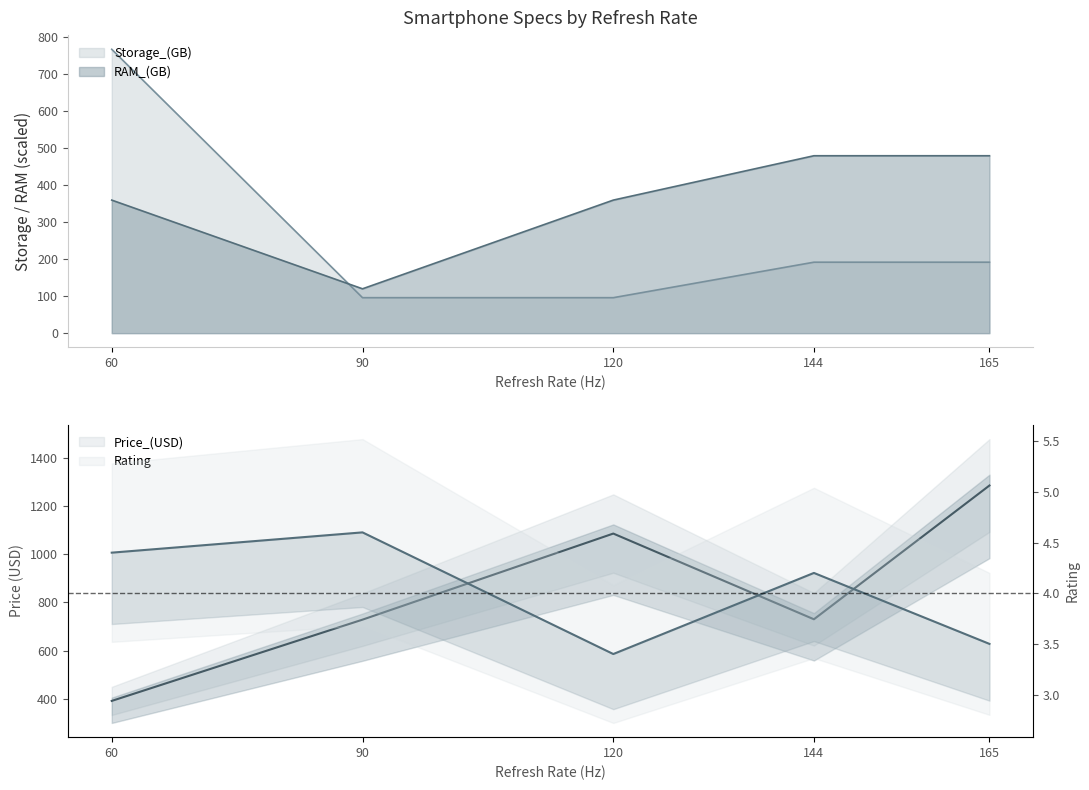

Does the chart have visible grid lines?

No